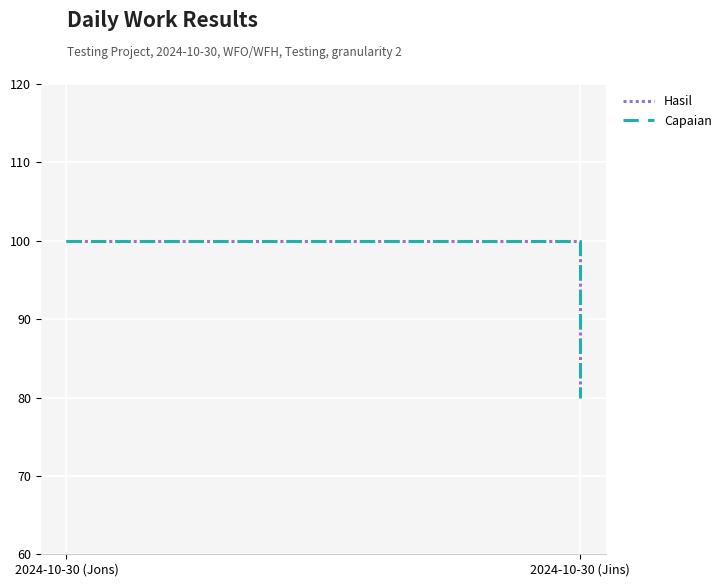

Reading left to right, what are all the values shown in this chart?

Hasil: 100	80
Capaian: 100	80